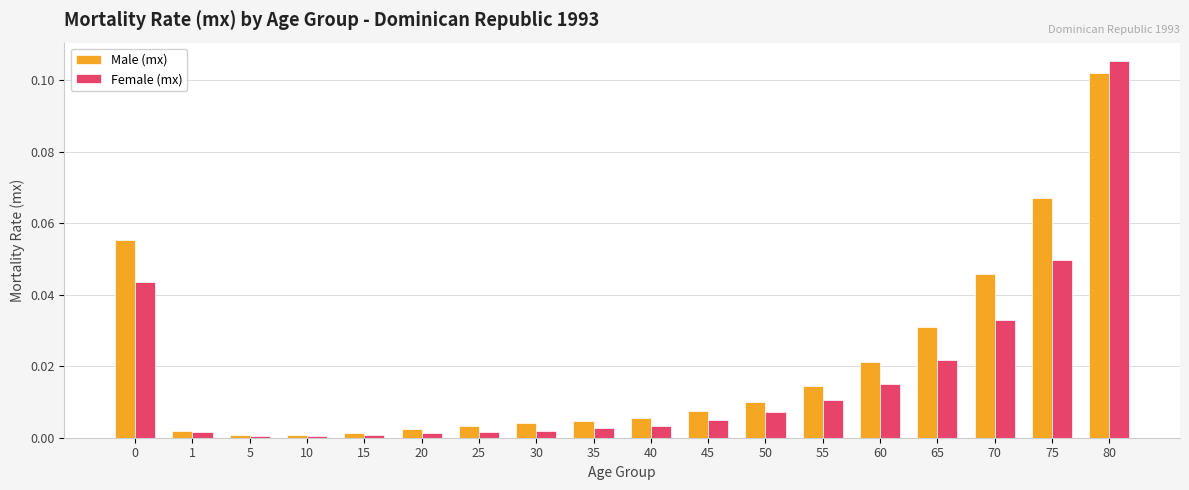

The Male (mx) series shows 0.0 at 60. True or false?

True